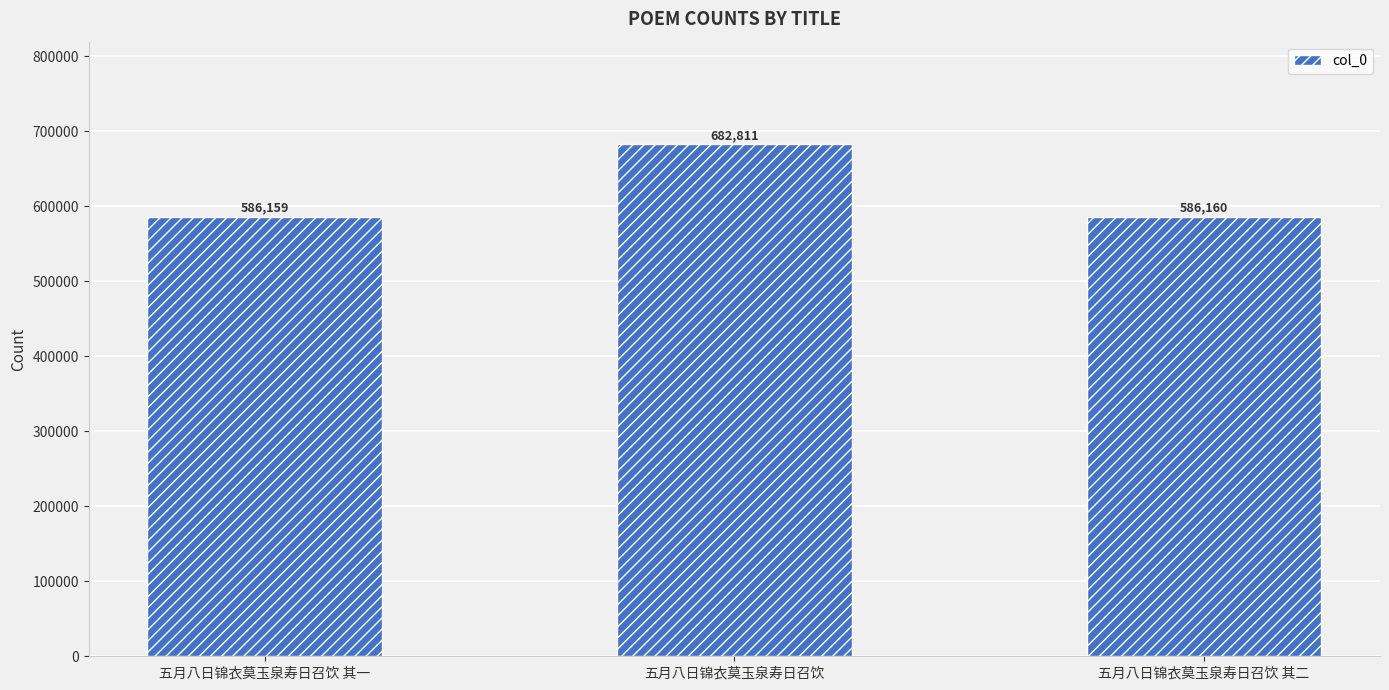

Reading right to left, extract all data points from this chart.

586160	682811	586159